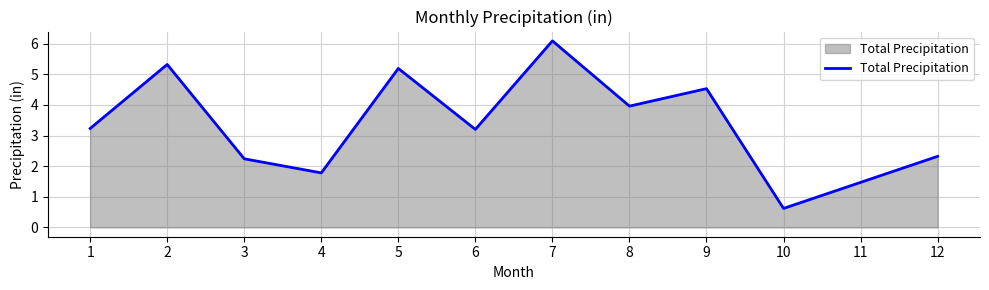

Which category has the lowest value across all series?

10